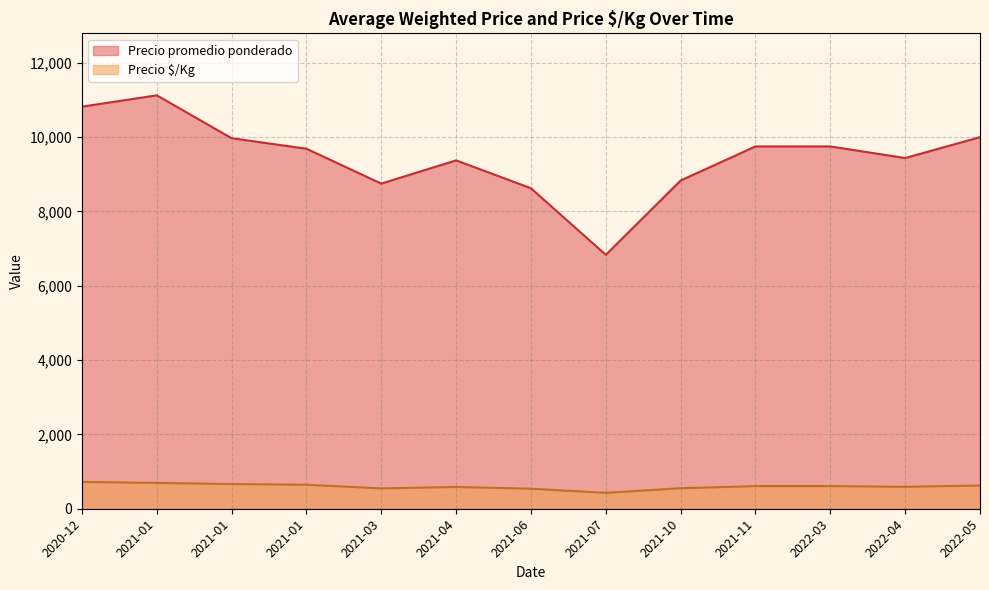

What is the greatest value displayed?

11125.0